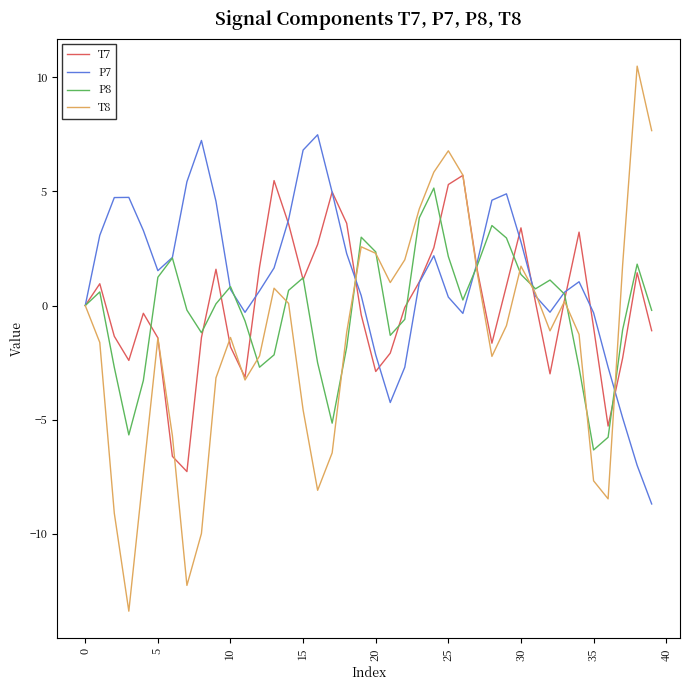

Which series has the widest spread of values?

T8